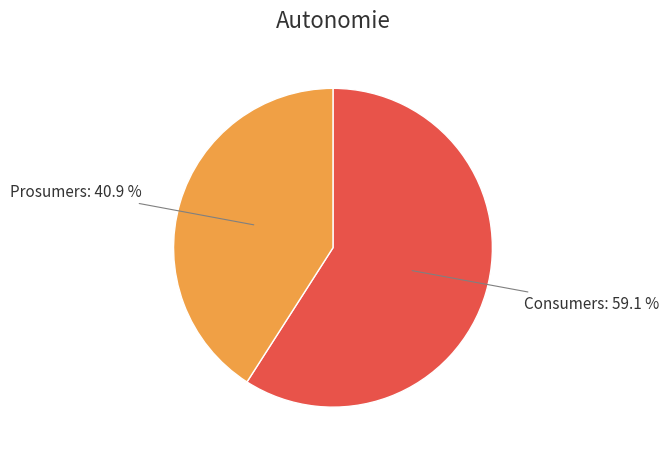

What is the total percentage of Consumers and Prosumers?

100.0%